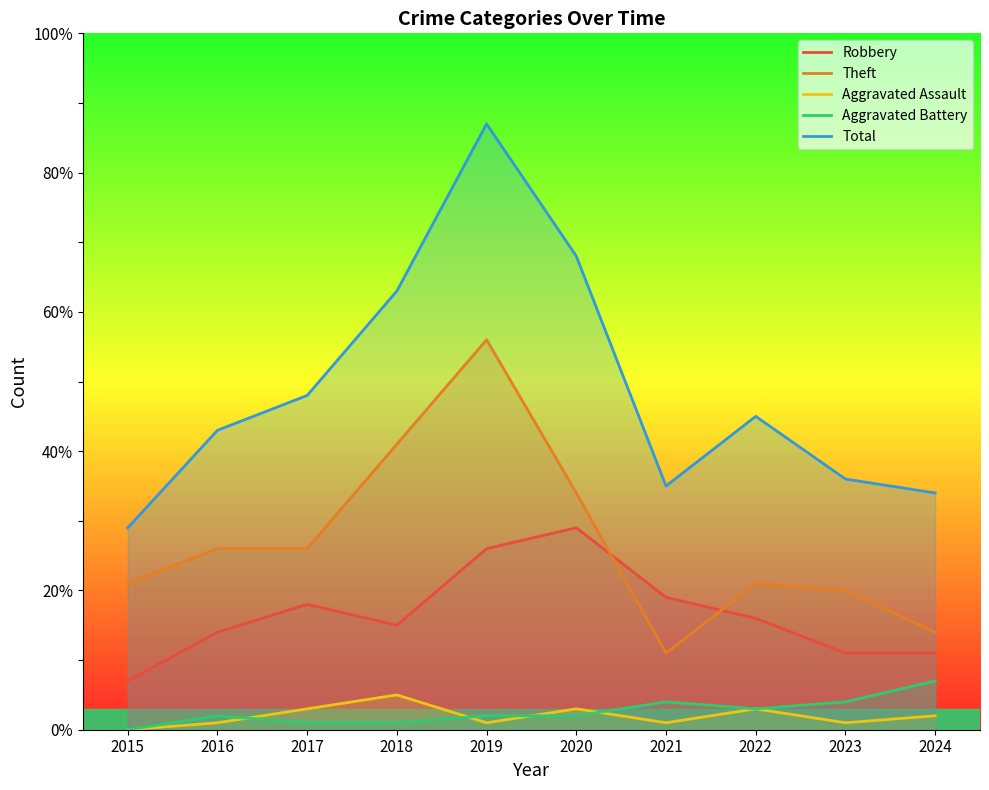

The value of Aggravated Battery at 2024 is 9. True or false?

False